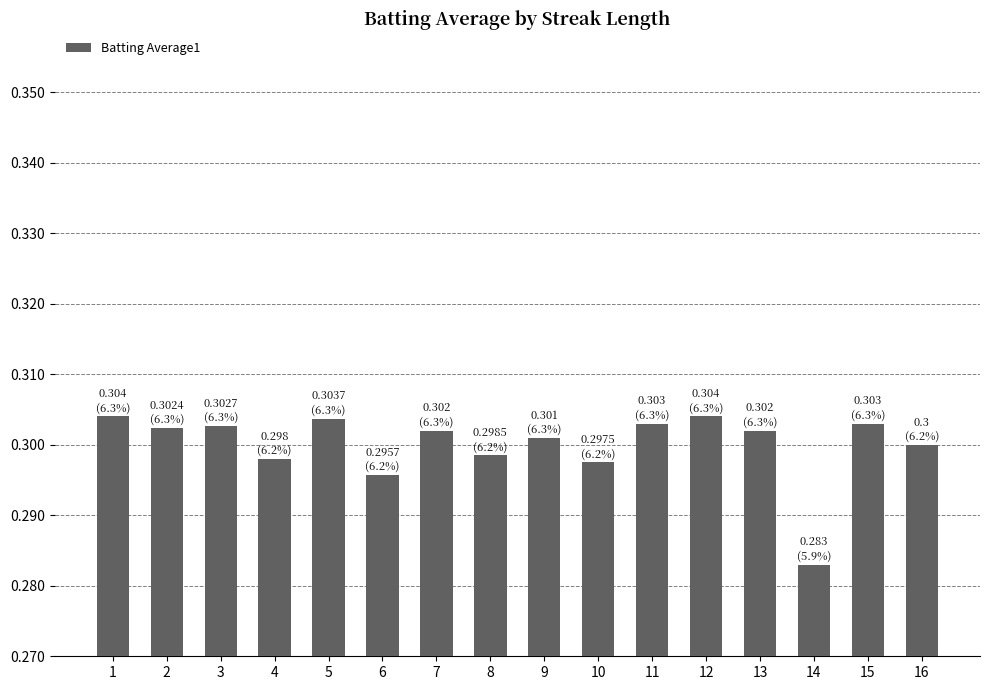

How many values are between 0 and 1?

16